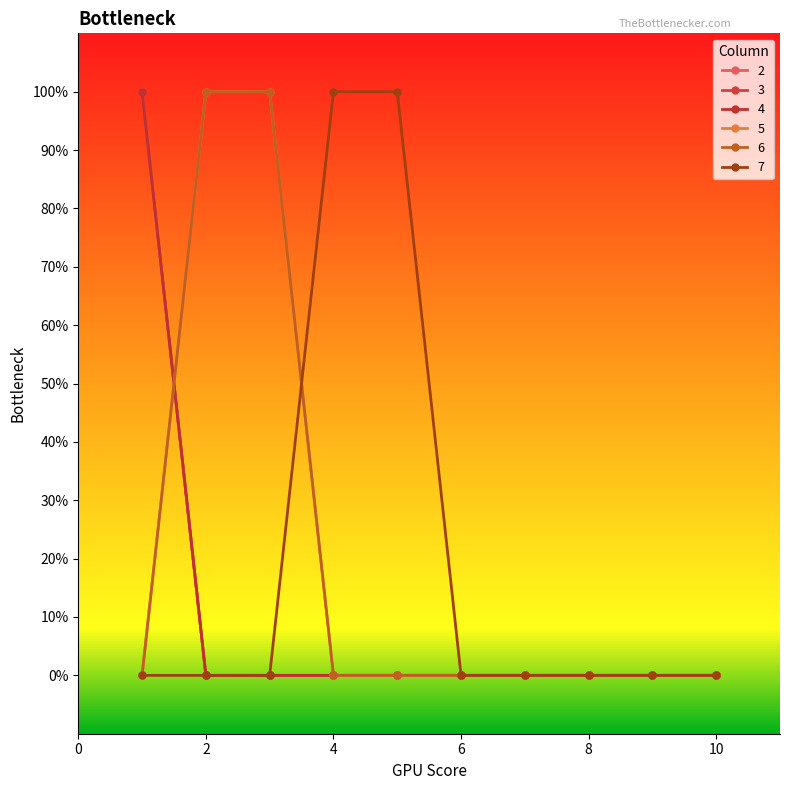

True or false: 2 and 6 intersect in this chart.

True